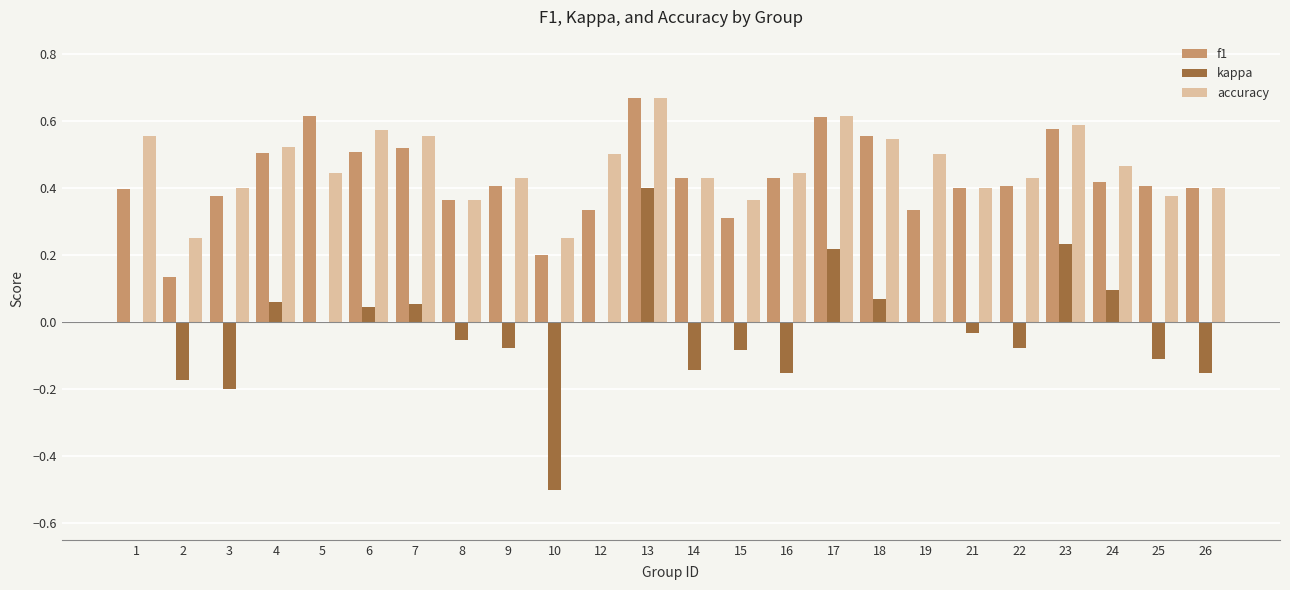

At which category is the sum across all series the highest?

13